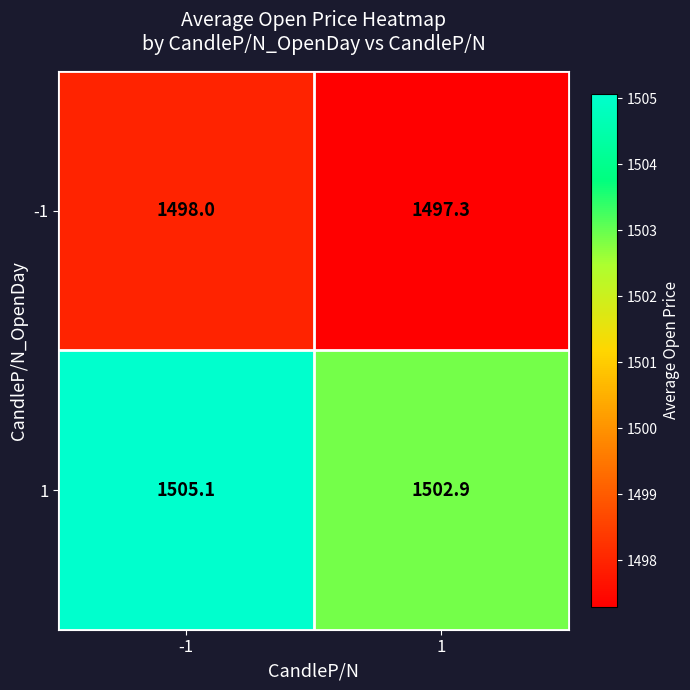

List the series in order of their overall mean, highest first.

1, -1